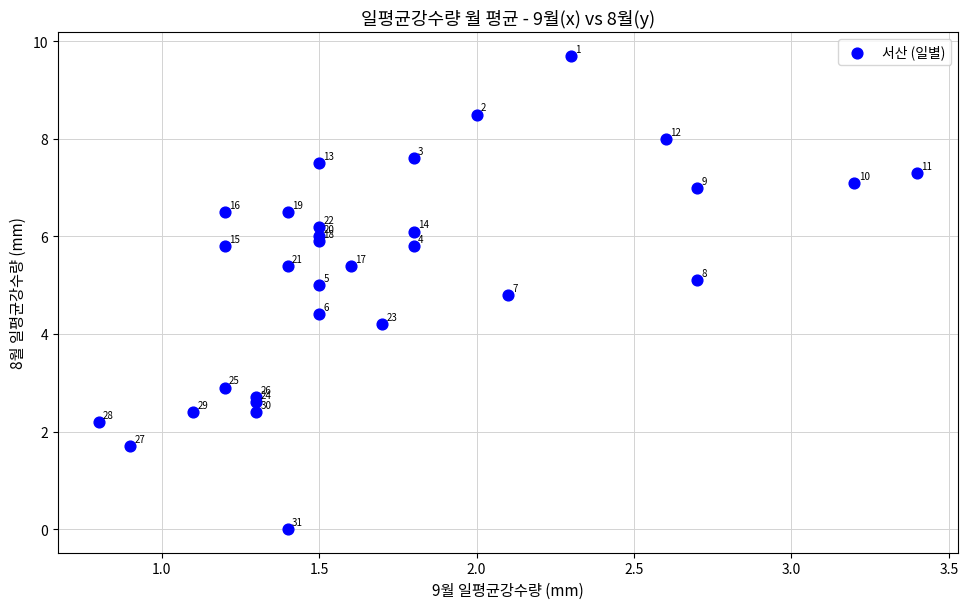

What Y value in the scatter plot is closest to 4?

4.2